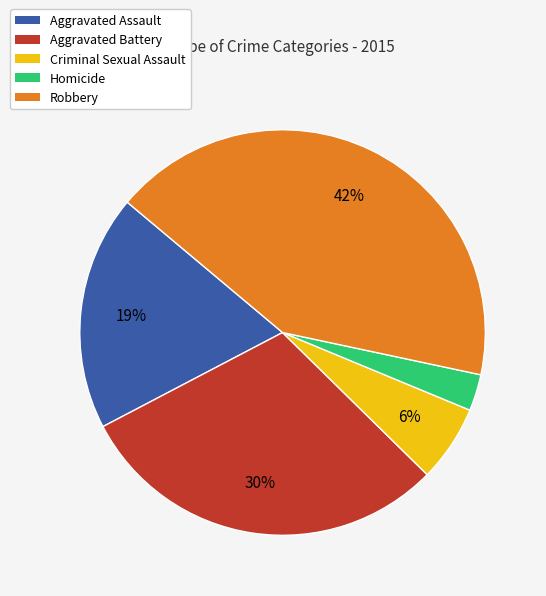

Does Robbery represent more than half of the total?

No